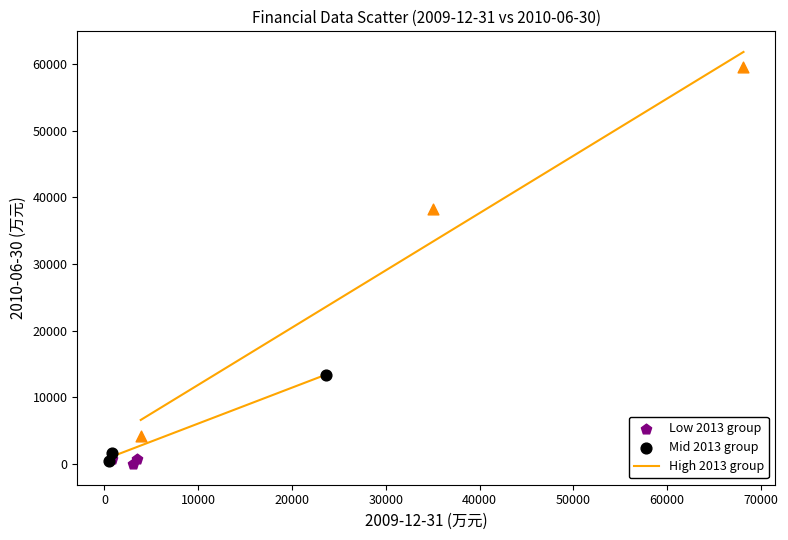

Which series has the largest Y range (max minus min)?

High 2013 group